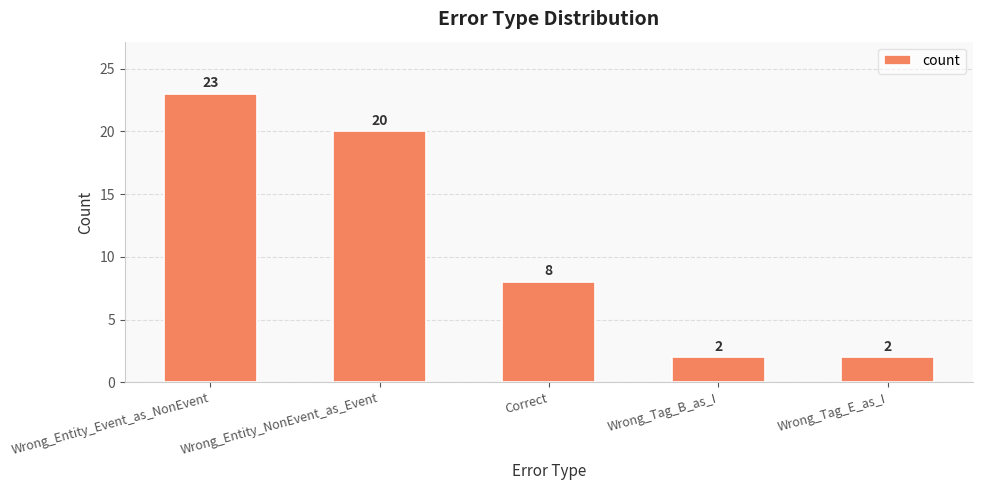

How many series are shown in this chart?

1